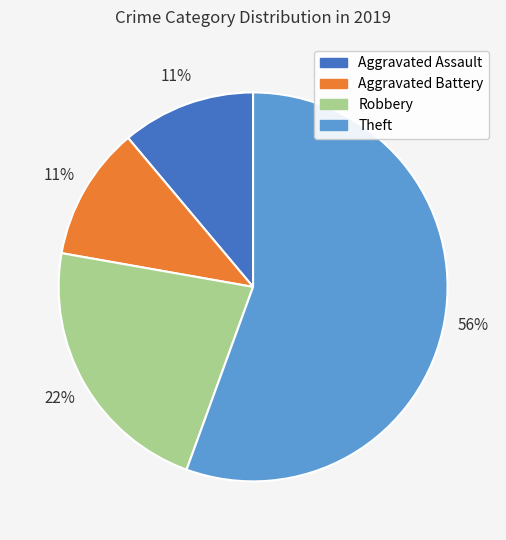

What percentage is the Aggravated Battery slice, to the nearest percent?

11%